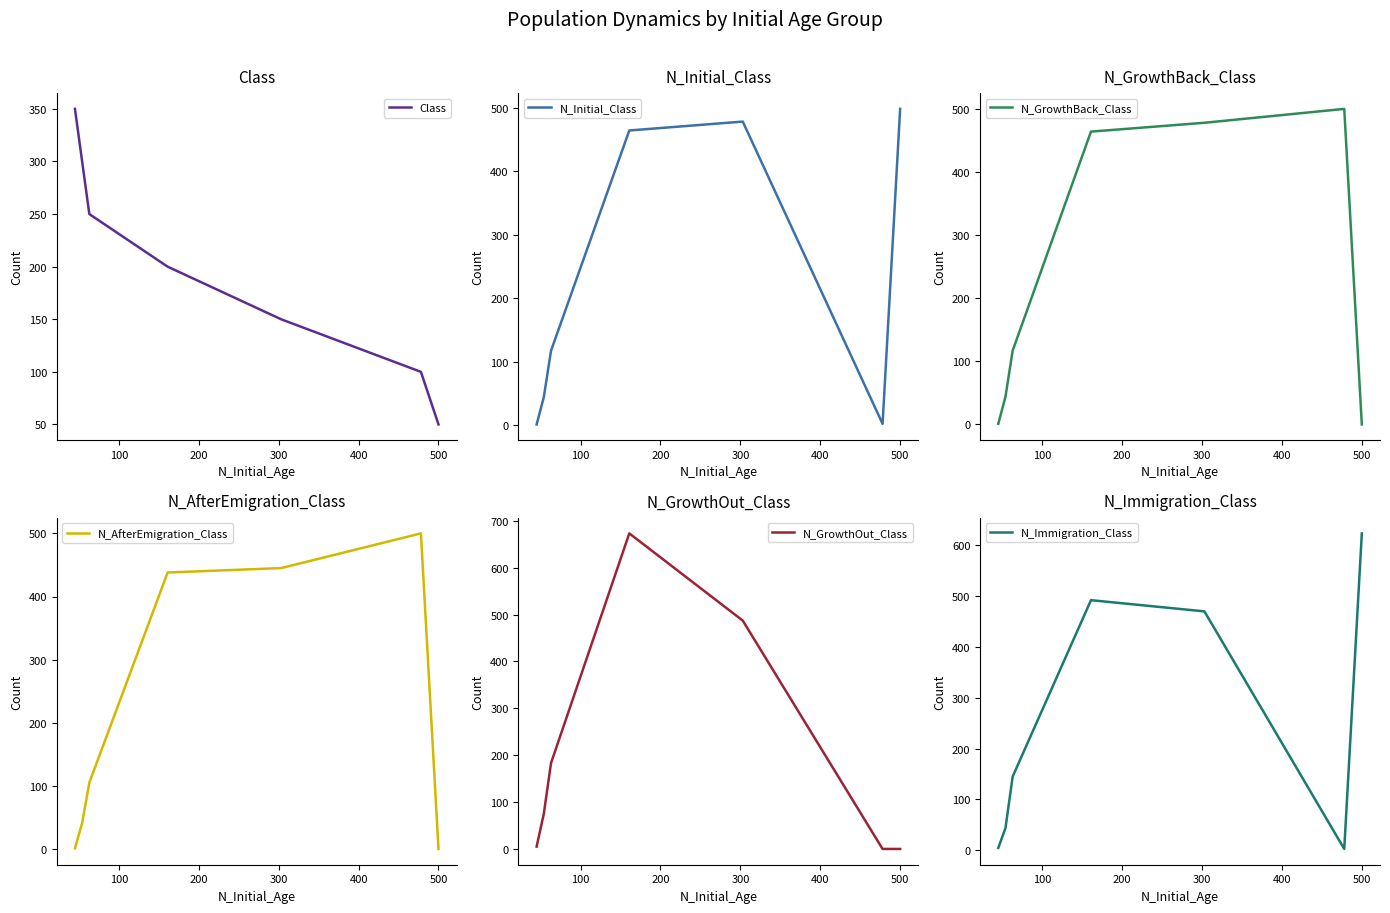

How many times do N_GrowthOut_Class and N_GrowthBack_Class cross each other?

1